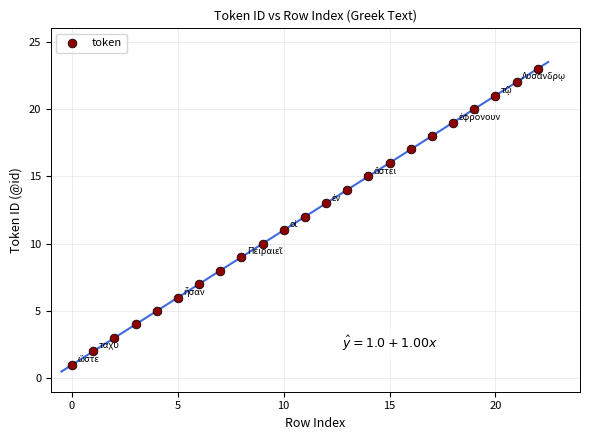

What is the range of Y values (max minus min)?

22